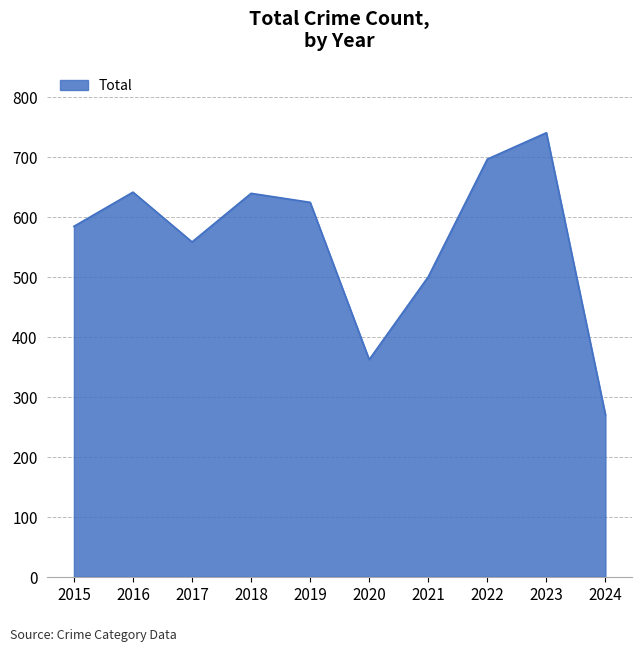

Read the value at 2019, to the nearest 10.

620